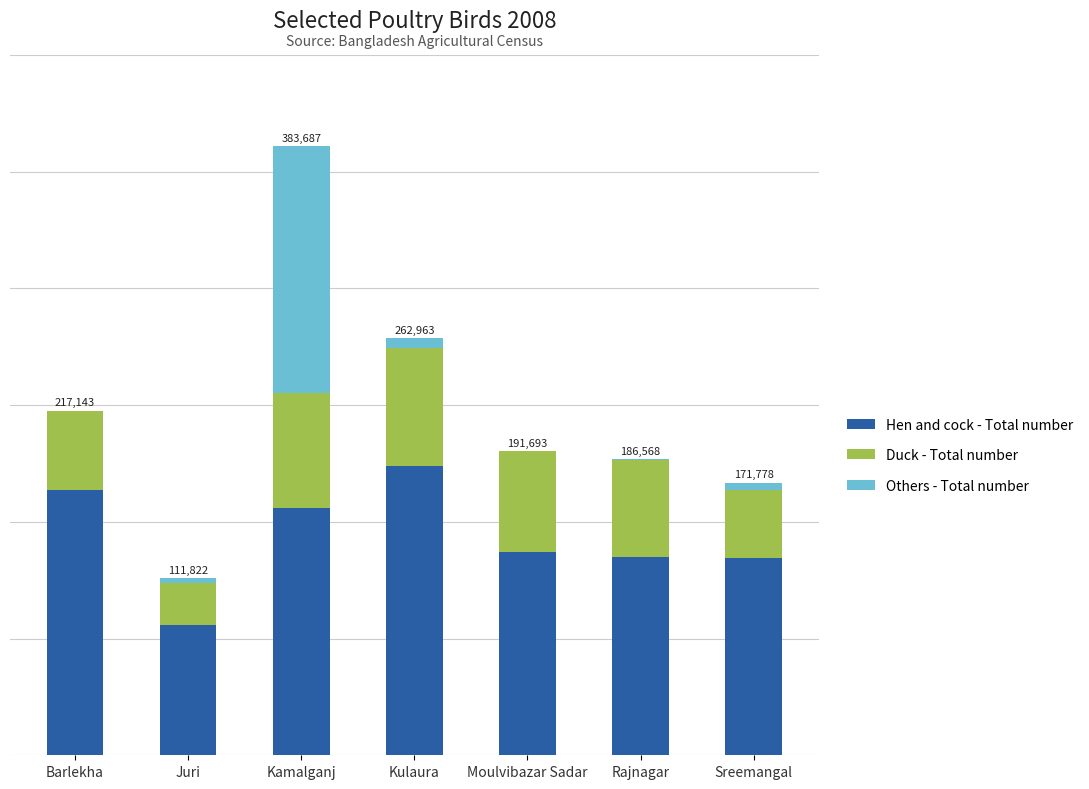

What is the difference between the maximum and minimum values in the Duck - Total number series?

48316